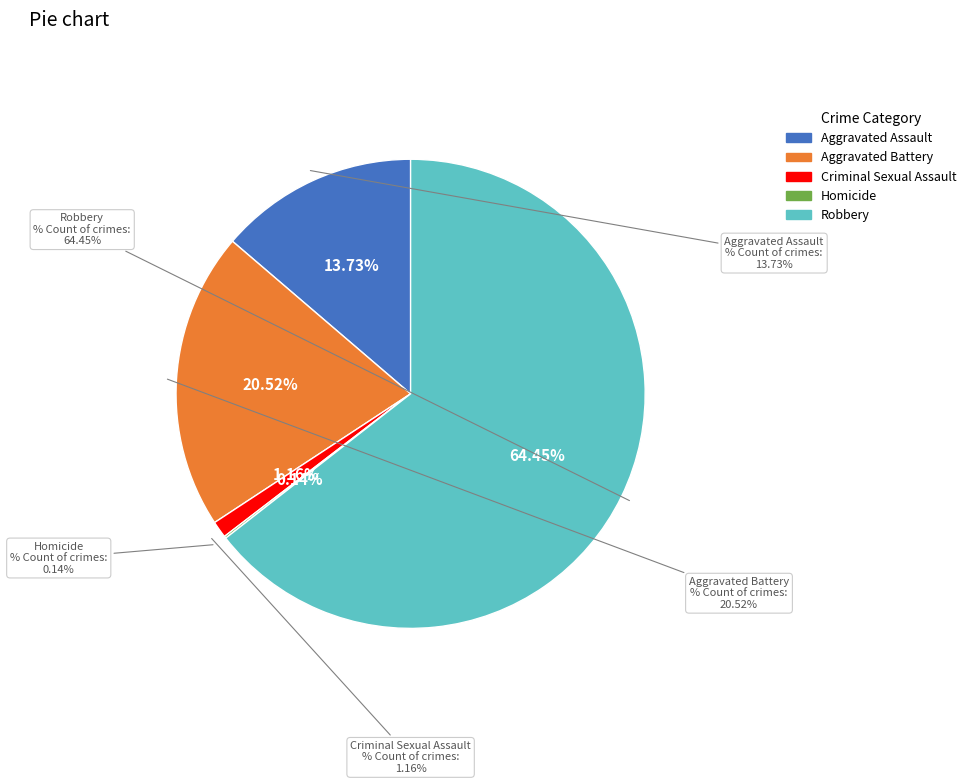

Is the sum of Criminal Sexual Assault and Aggravated Assault greater than half?

No